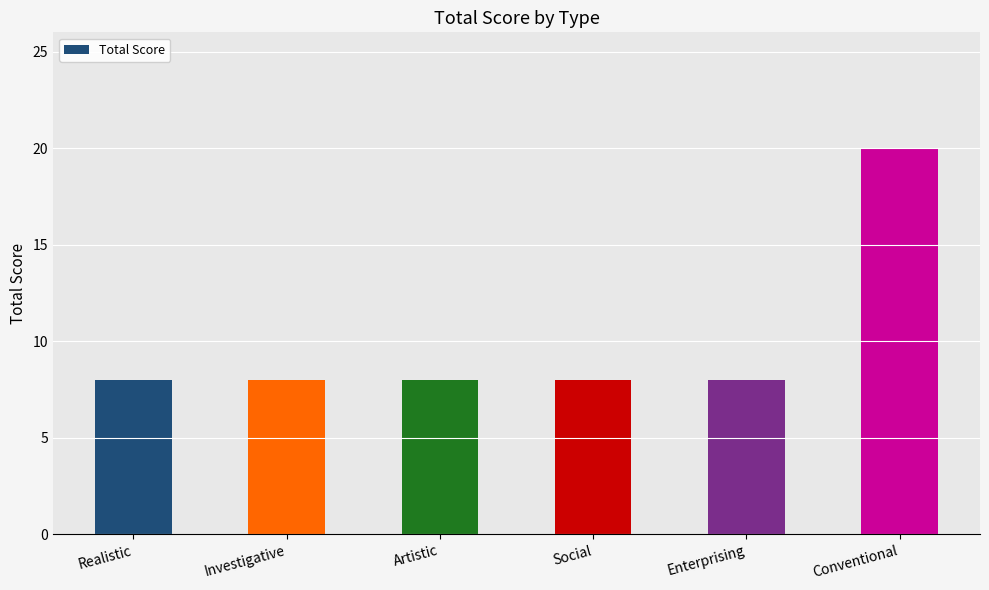

Reading left to right, what are all the values shown in this chart?

8	8	8	8	8	20